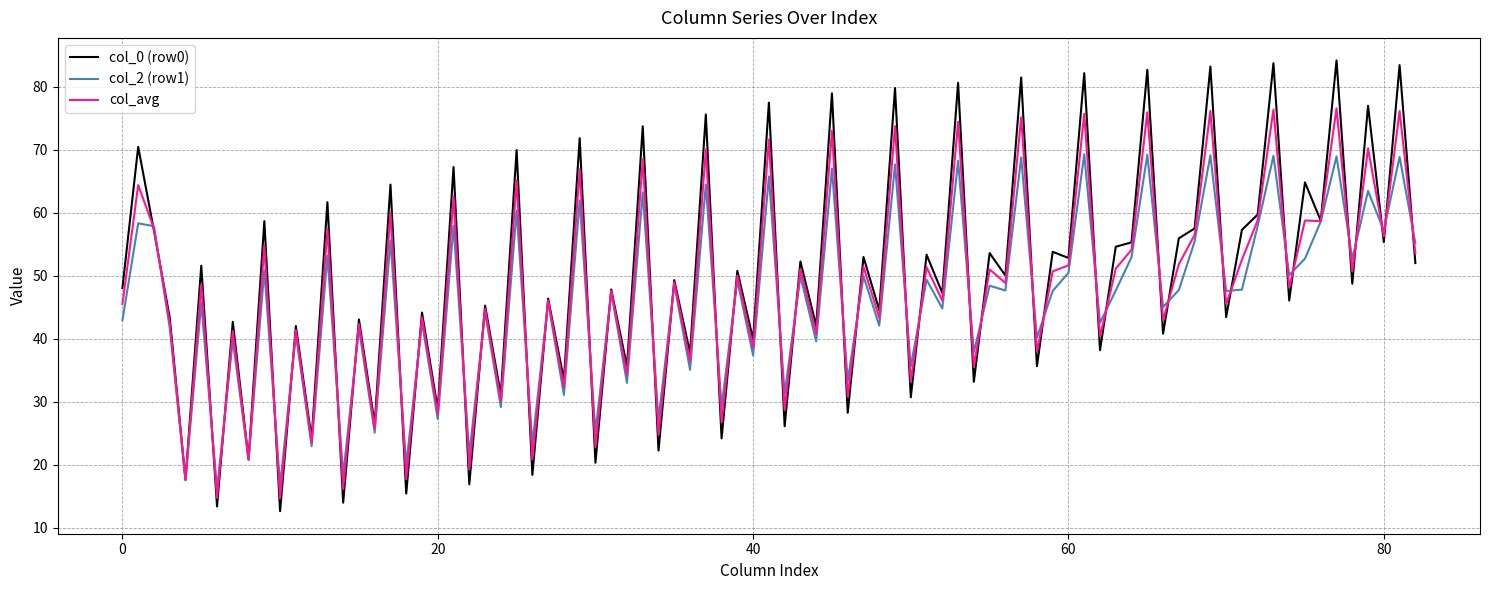

Which series has the widest spread of values?

col_0 (row0)